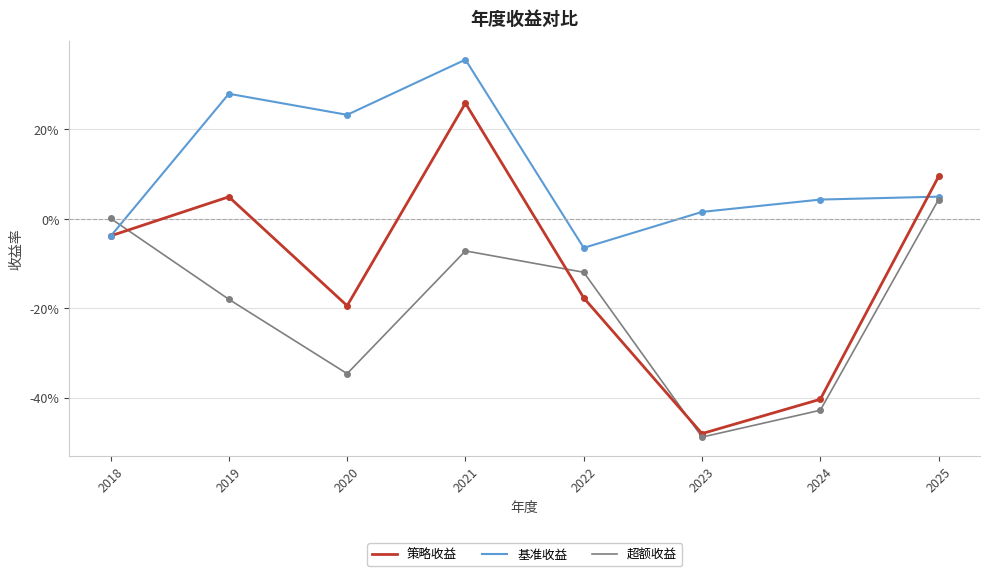

Which series has the largest total across all categories?

基准收益